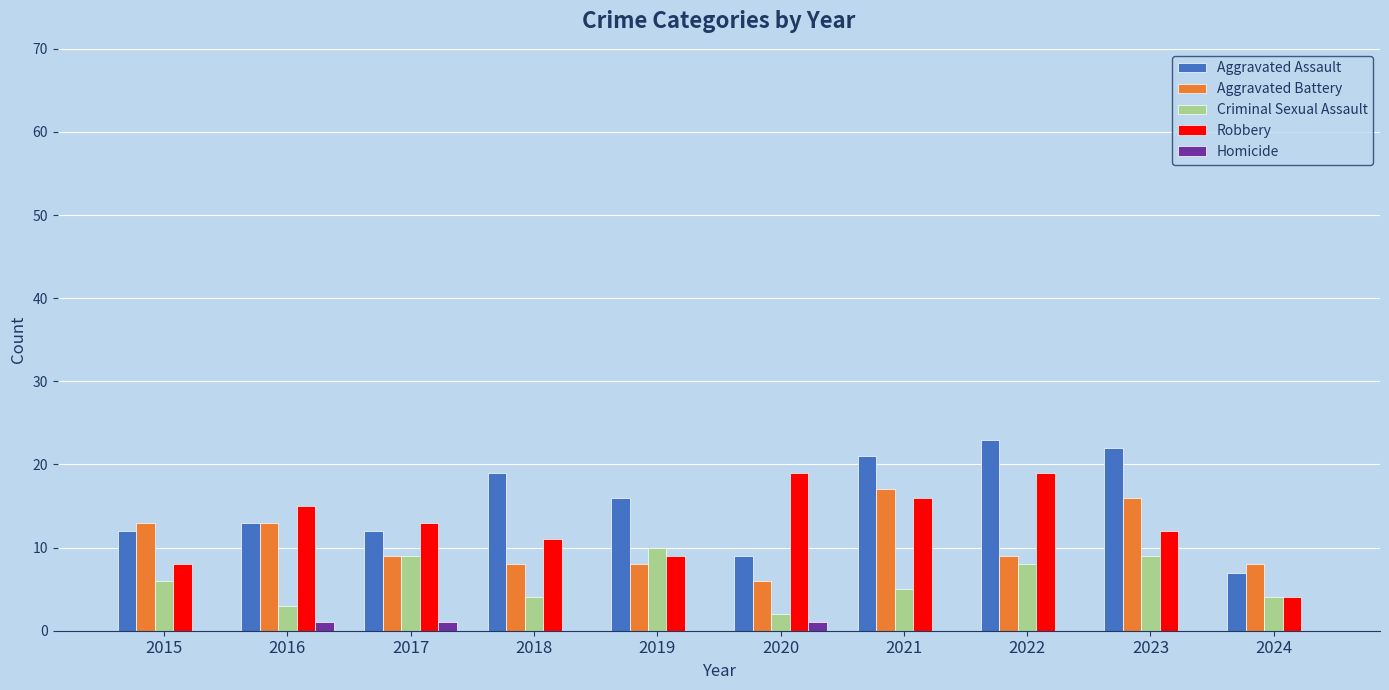

What is the sum of all Criminal Sexual Assault values?

60